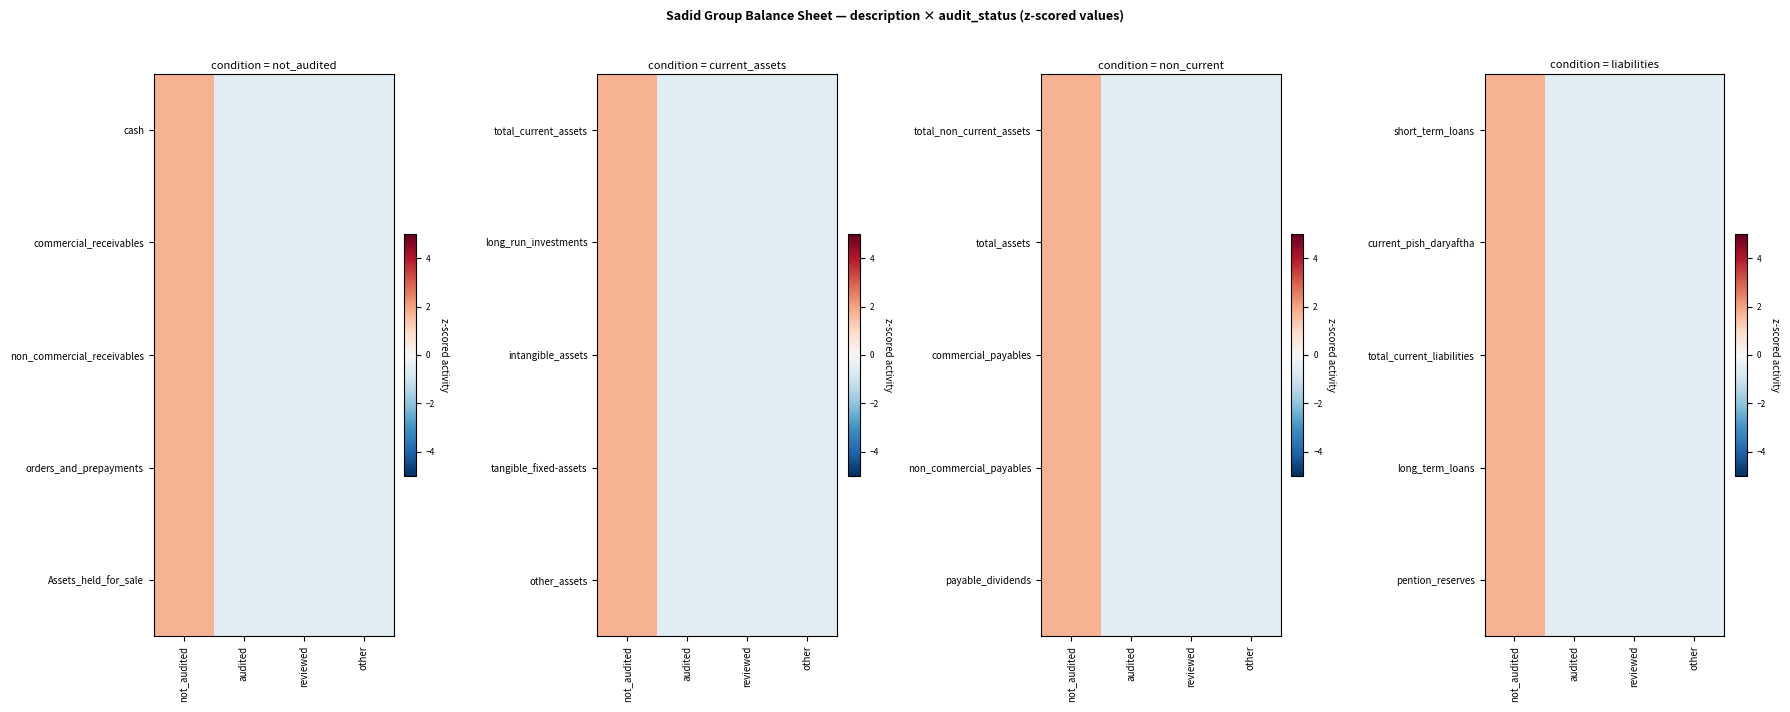

What is the minimum value shown in the chart?

-0.6